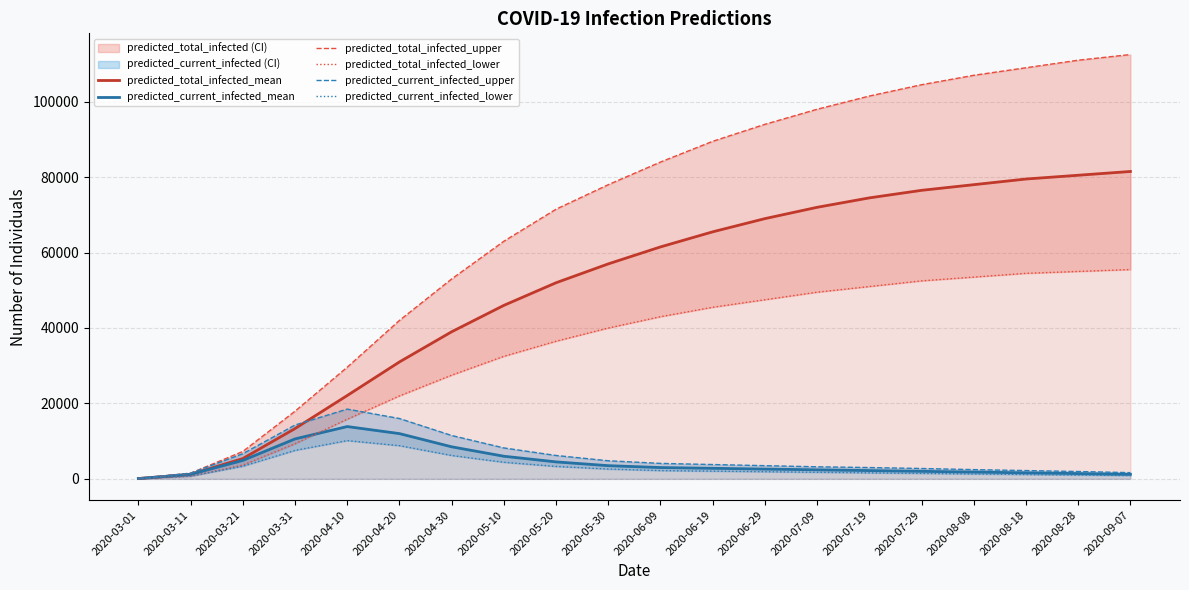

True or false: predicted_total_infected_lower and predicted_total_infected_mean intersect in this chart.

False